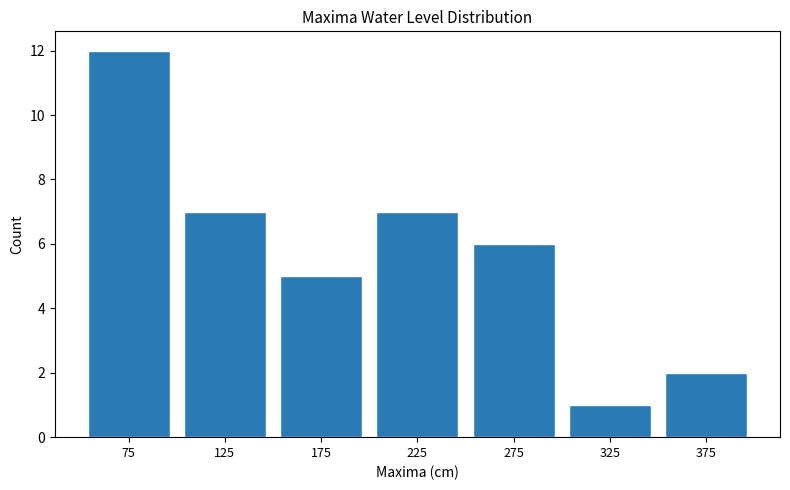

Reading left to right, what are all the values shown in this chart?

75=12	125=7	175=5	225=7	275=6	325=1	375=2